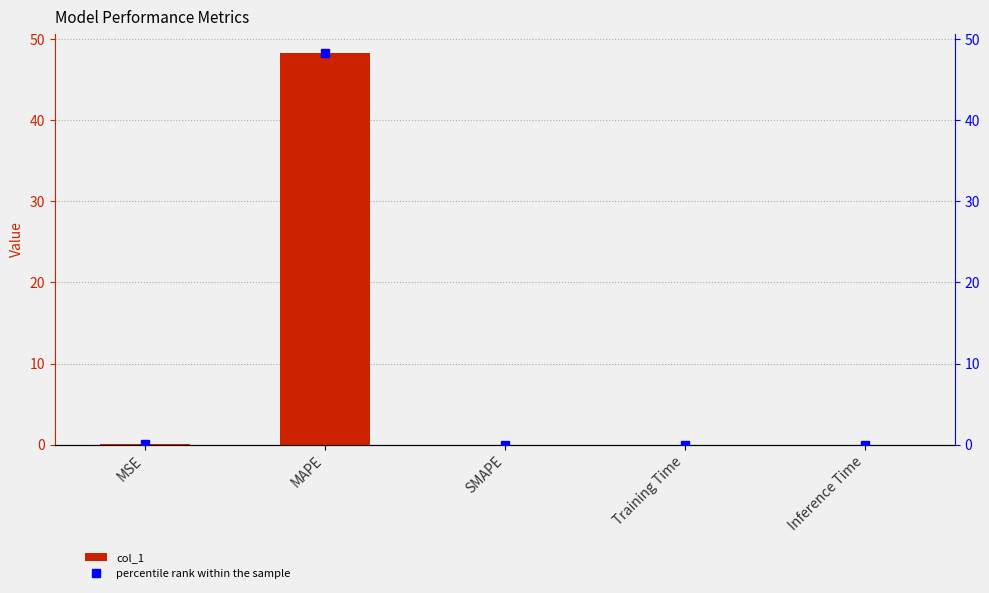

How many bars are there in total?

5